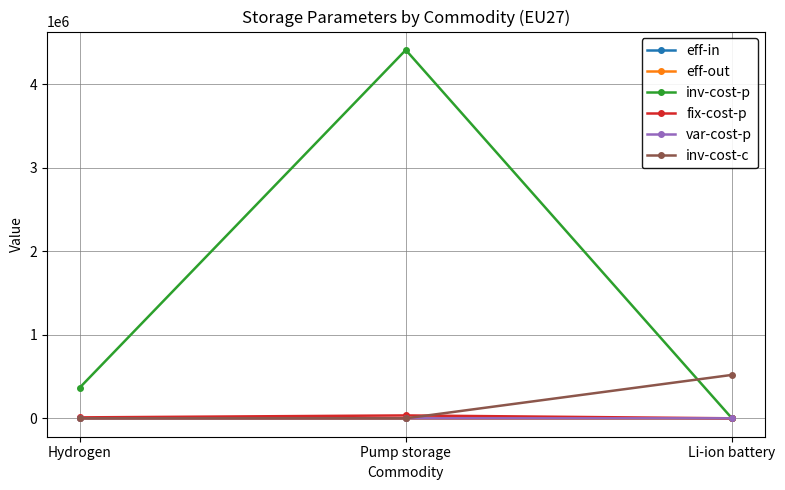

What is the label of the 1st point from the right?

Li-ion battery